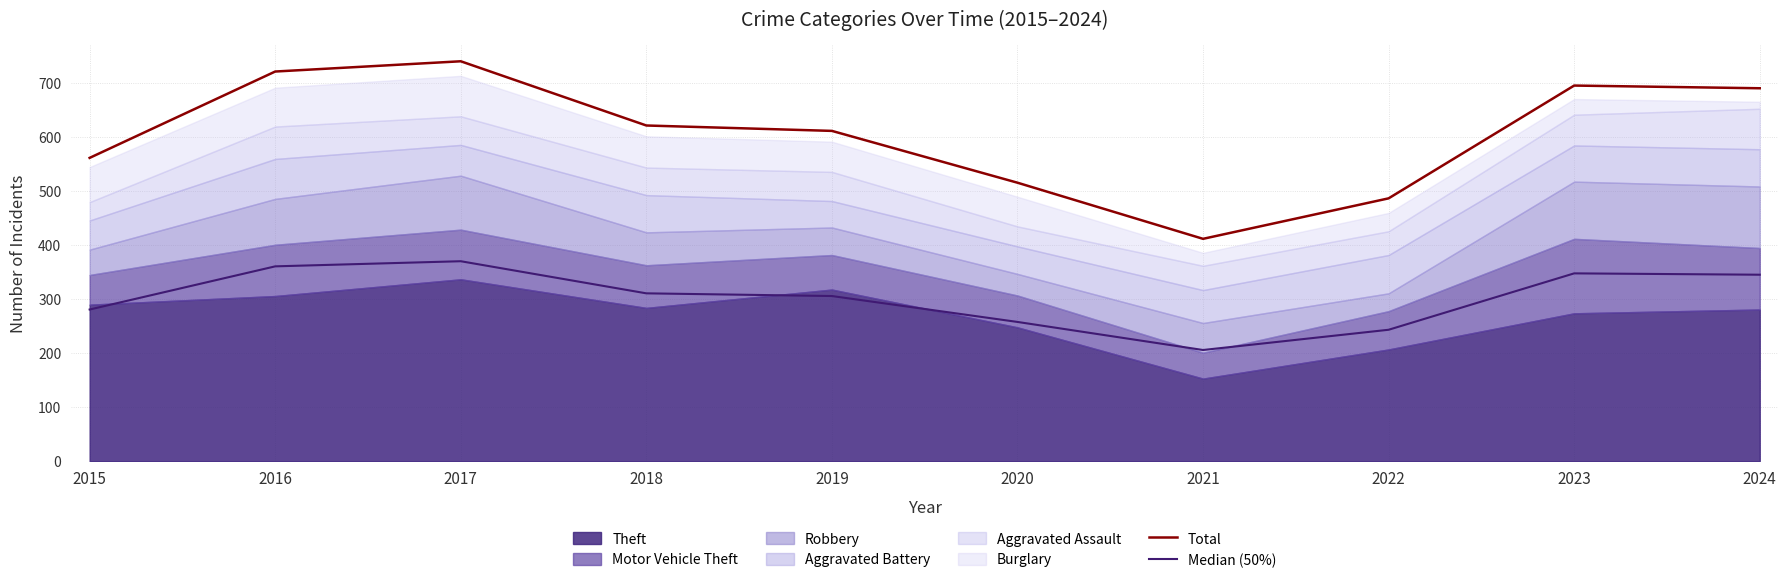

What is the highest value of the Median (50%) series?

370.5